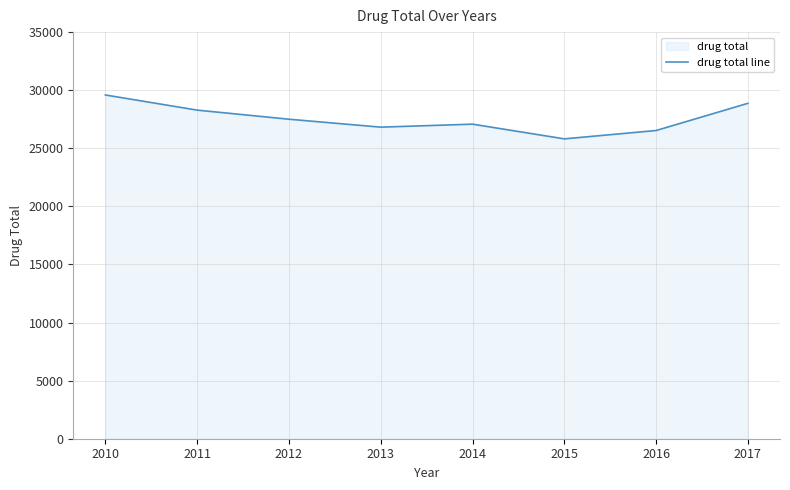

How many lines are shown in the chart?

1